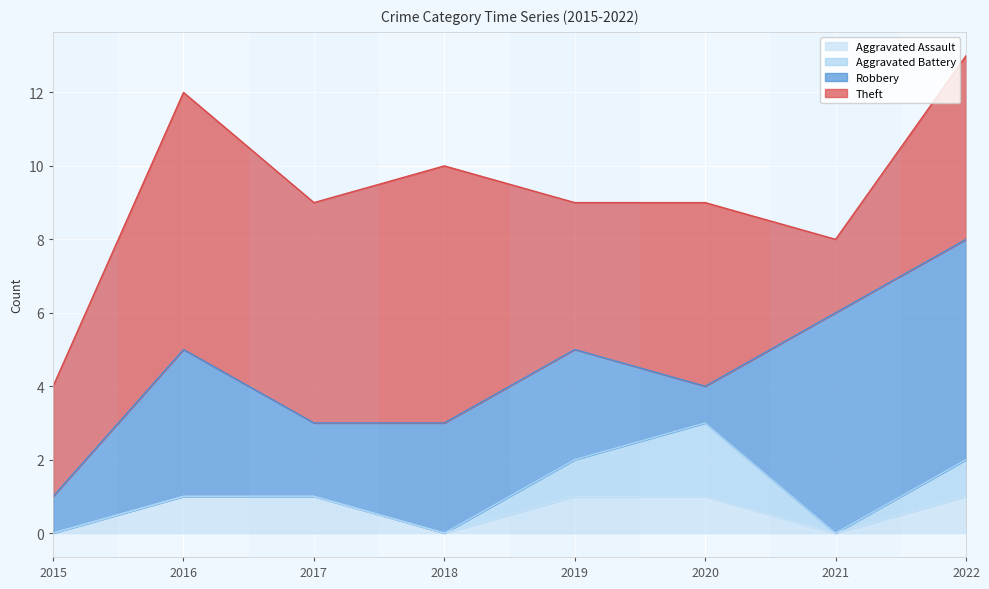

At which category is the sum across all series the highest?

2022